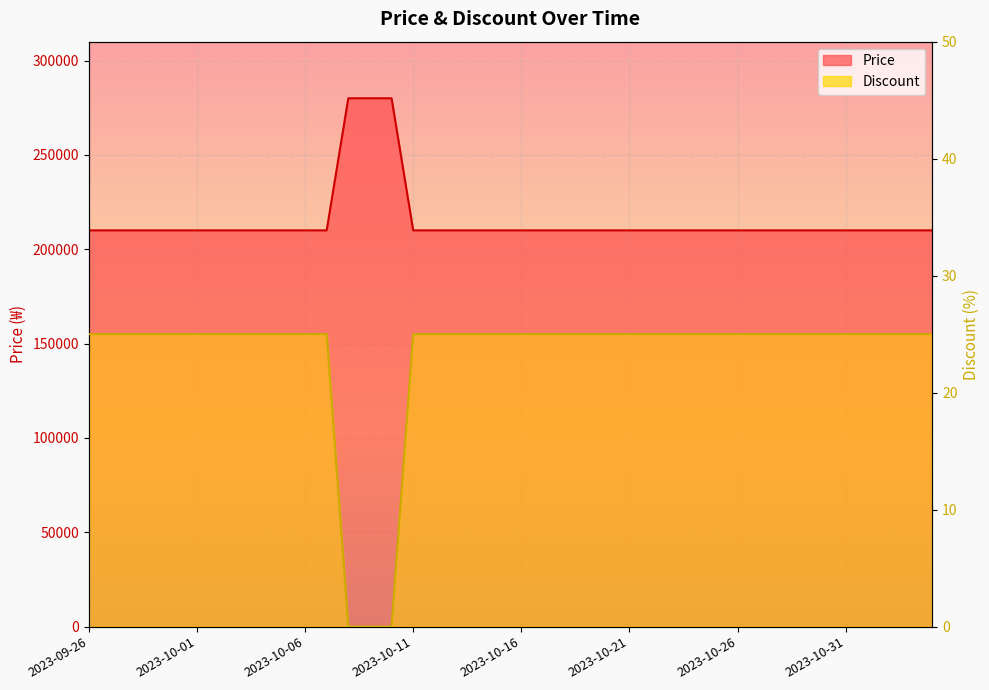

What is the sum of the Discount values at 2023-10-15 and 2023-10-20?

50